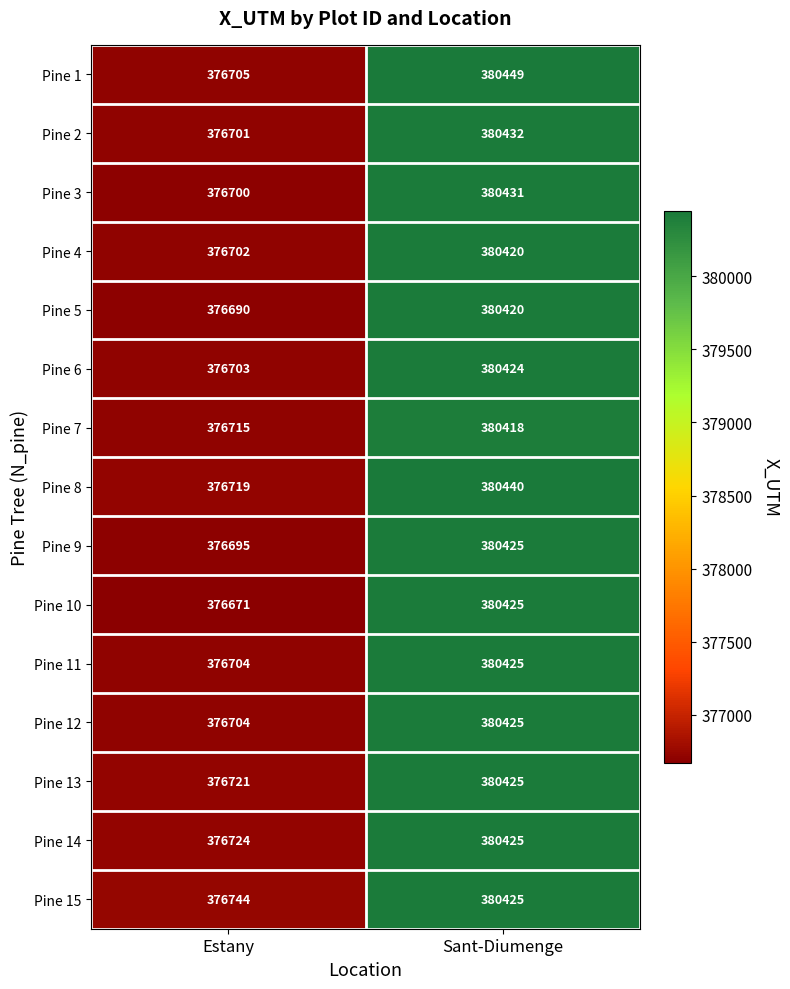

Reading right to left, list all the values displayed in this chart.

Pine 1: 380449	376705
Pine 2: 380432	376701
Pine 3: 380431	376700
Pine 4: 380420	376702
Pine 5: 380420	376690
Pine 6: 380424	376703
Pine 7: 380418	376715
Pine 8: 380440	376719
Pine 9: 380425	376695
Pine 10: 380425	376671
Pine 11: 380425	376704
Pine 12: 380425	376704
Pine 13: 380425	376721
Pine 14: 380425	376724
Pine 15: 380425	376744